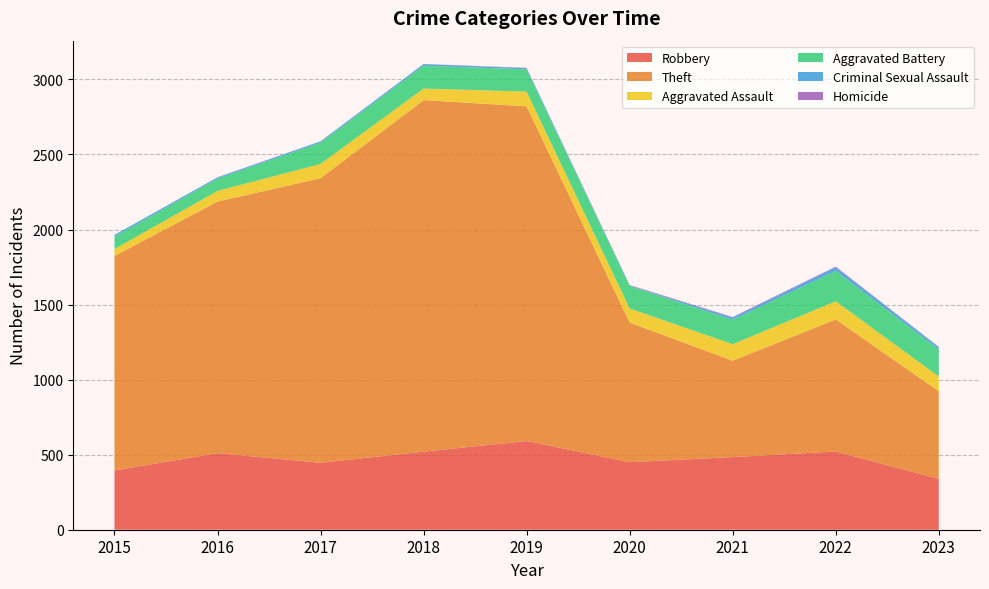

Reading left to right, transcribe all the data shown in this chart.

Robbery: 2015=395	2016=510	2017=446	2018=520	2019=591	2020=450	2021=484	2022=521	2023=339
Theft: 2015=1429	2016=1676	2017=1896	2018=2342	2019=2230	2020=930	2021=642	2022=880	2023=584
Aggravated Assault: 2015=46	2016=71	2017=95	2018=77	2019=98	2020=94	2021=110	2022=121	2023=98
Aggravated Battery: 2015=82	2016=82	2017=142	2018=152	2019=148	2020=150	2021=163	2022=202	2023=180
Criminal Sexual Assault: 2015=12	2016=8	2017=8	2018=11	2019=8	2020=3	2021=14	2022=24	2023=15
Homicide: 2015=0	2016=1	2017=1	2018=1	2019=2	2020=3	2021=4	2022=5	2023=2